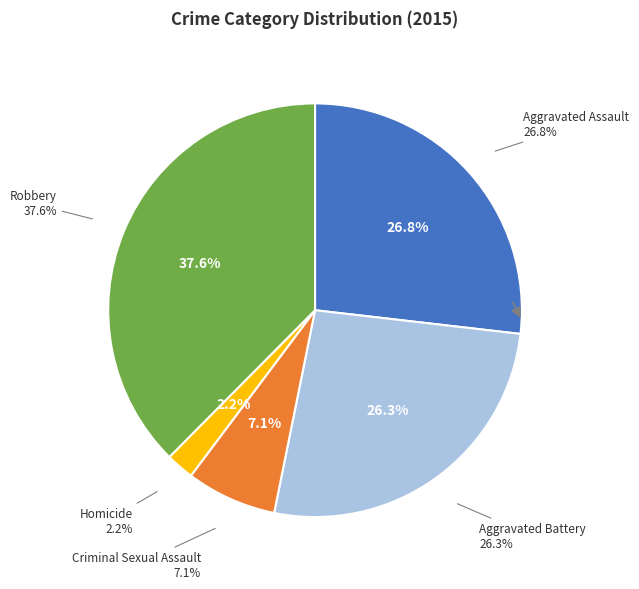

Does any single category account for the majority?

No